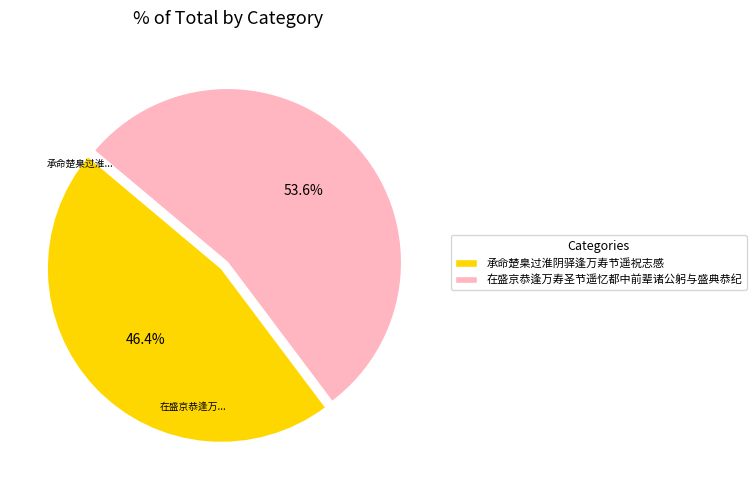

Is it true that 承命楚臬过淮阴驿逢万寿节遥祝志感 is 46% of the pie?

True